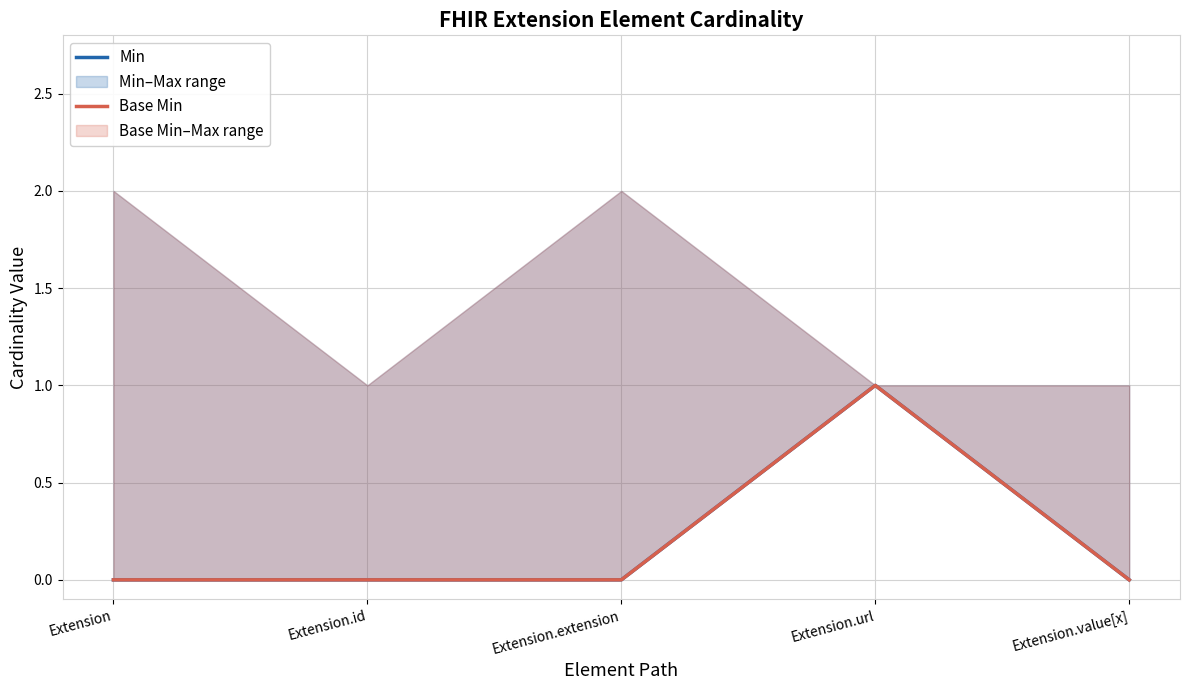

Which series has the largest total across all categories?

Min